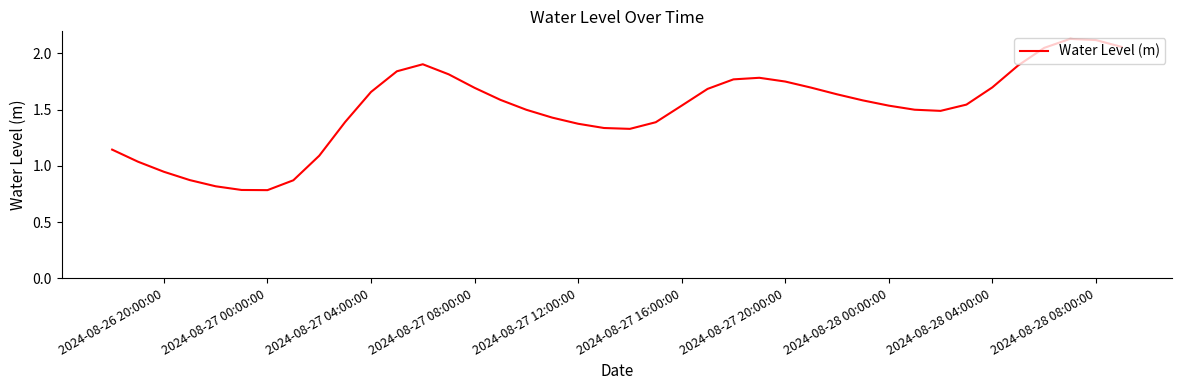

What is the value of the 23rd point from the left?

1.5